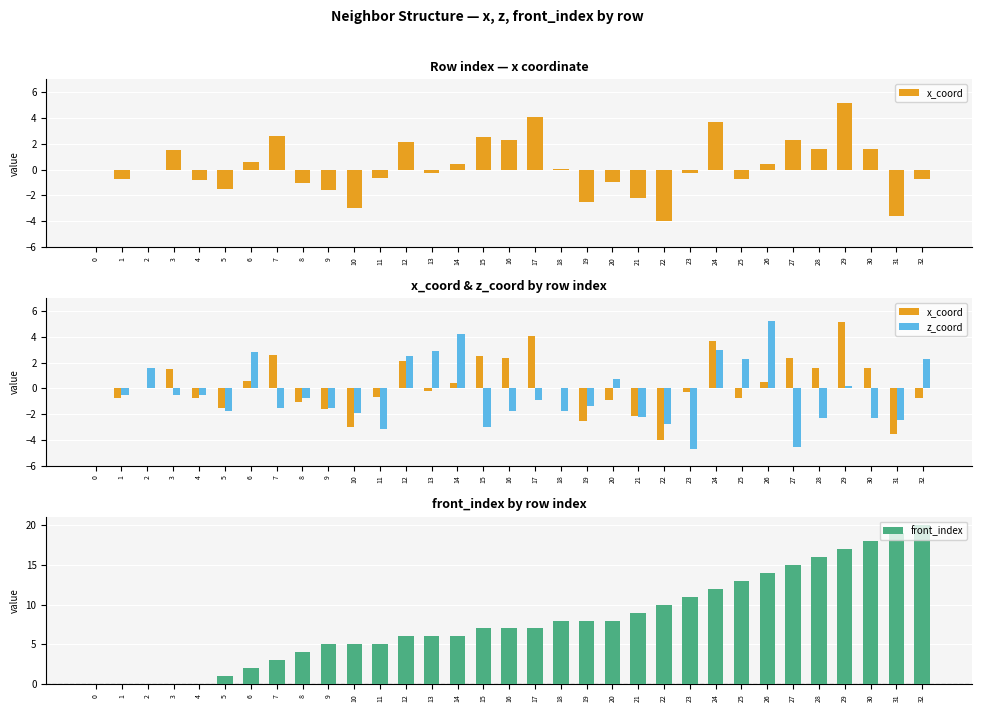

Reading left to right, list all the values displayed in this chart.

x_coord: 0=0.0	1=-0.8	2=-0.0	3=1.5	4=-0.8	5=-1.5	6=0.6	7=2.6	8=-1.0	9=-1.6	10=-3.0	11=-0.6	12=2.1	13=-0.2	14=0.4	15=2.5	16=2.3	17=4.1	18=0.0	19=-2.5	20=-0.9	21=-2.2	22=-4.0	23=-0.3	24=3.7	25=-0.7	26=0.5	27=2.3	28=1.6	29=5.1	30=1.6	31=-3.6	32=-0.7
z_coord: 0=0.0	1=-0.5	2=1.6	3=-0.5	4=-0.5	5=-1.8	6=2.8	7=-1.5	8=-0.7	9=-1.5	10=-1.9	11=-3.1	12=2.5	13=2.9	14=4.2	15=-3.0	16=-1.7	17=-0.9	18=-1.7	19=-1.3	20=0.7	21=-2.2	22=-2.8	23=-4.7	24=3.0	25=2.3	26=5.2	27=-4.6	28=-2.3	29=0.2	30=-2.3	31=-2.4	32=2.3
front_index: 0=0.0	1=0.0	2=0.0	3=0.0	4=0.0	5=1.0	6=2.0	7=3.0	8=4.0	9=5.0	10=5.0	11=5.0	12=6.0	13=6.0	14=6.0	15=7.0	16=7.0	17=7.0	18=8.0	19=8.0	20=8.0	21=9.0	22=10.0	23=11.0	24=12.0	25=13.0	26=14.0	27=15.0	28=16.0	29=17.0	30=18.0	31=19.0	32=20.0